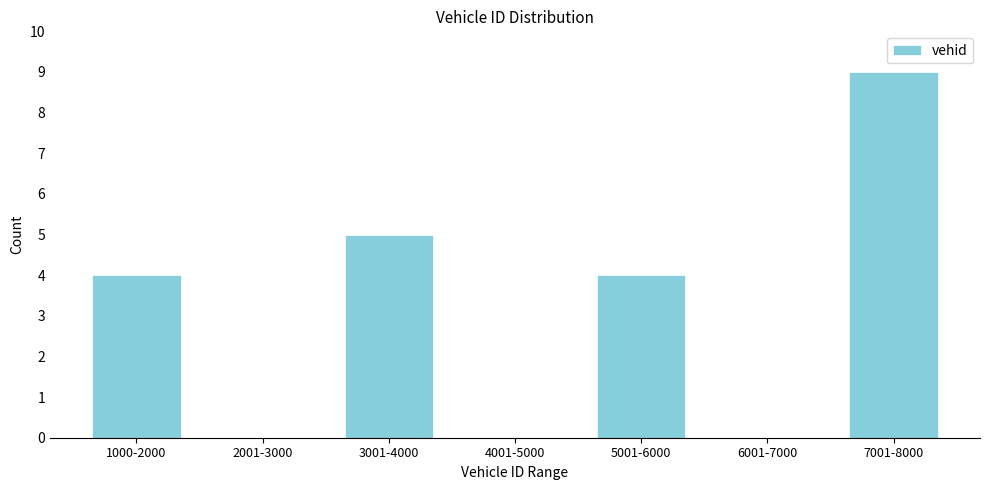

Reading left to right, extract all data points from this chart.

1000-2000=4	2001-3000=0	3001-4000=5	4001-5000=0	5001-6000=4	6001-7000=0	7001-8000=9